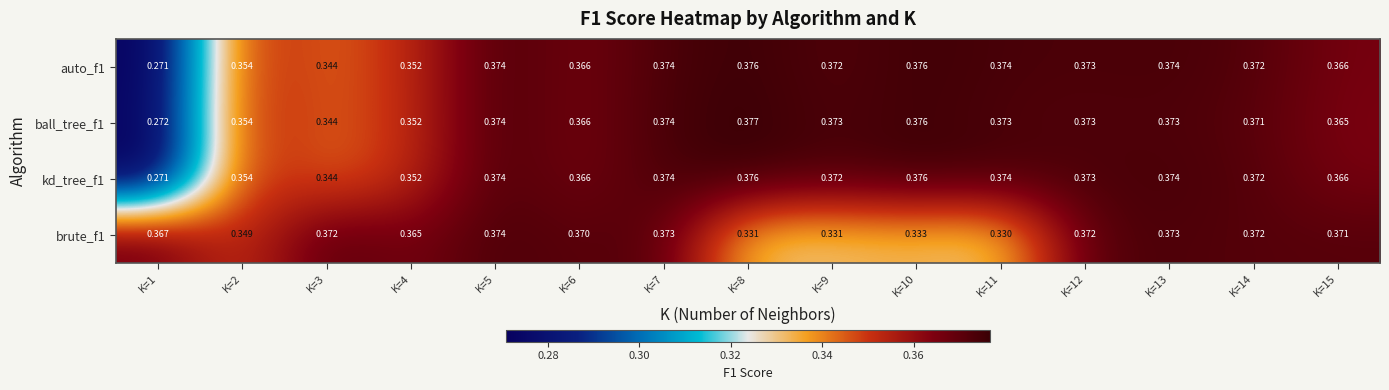

Is the value of brute_f1 at K=8 greater than the value of kd_tree_f1 at K=1?

Yes